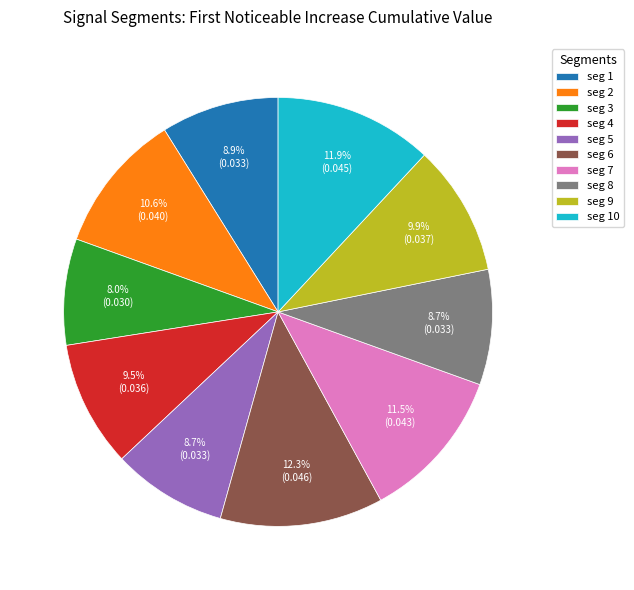

What is the smallest slice in the pie chart?

seg 3